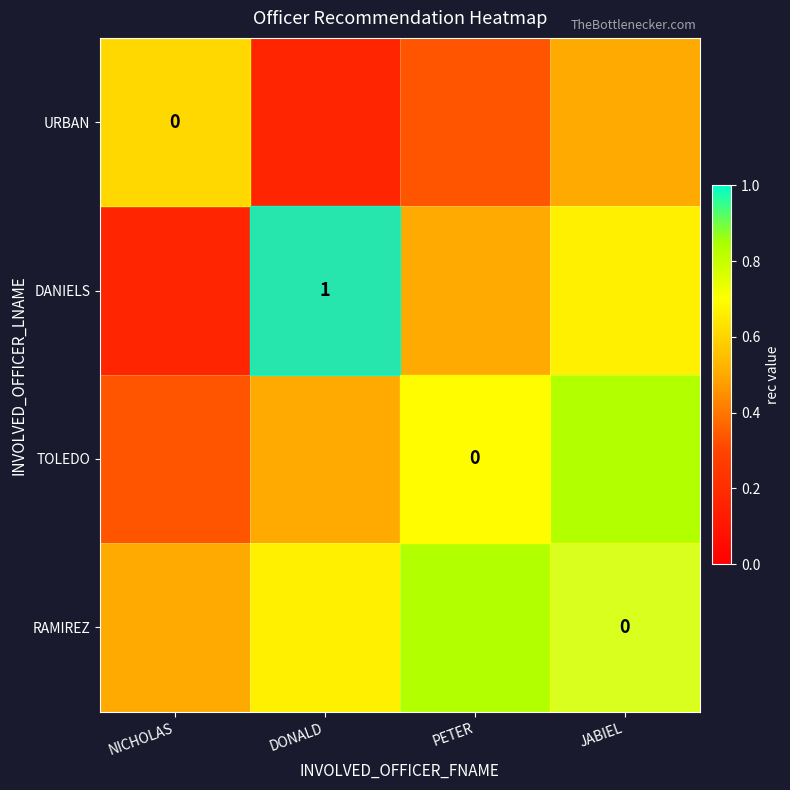

True or false: DANIELS has a value of 0.8 at PETER.

False